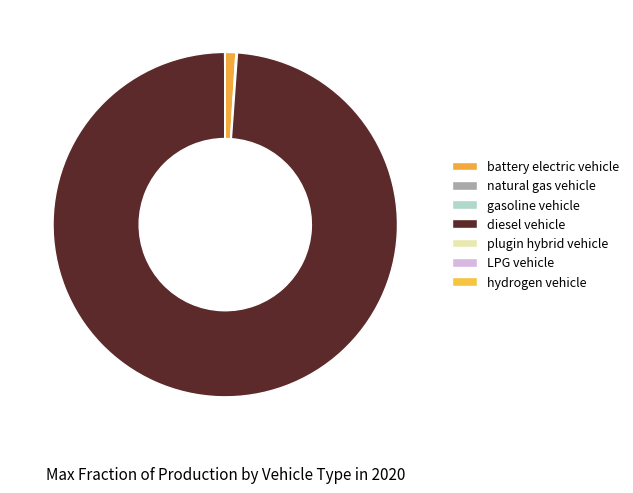

What portion of the pie excludes gasoline vehicle?

100.0%